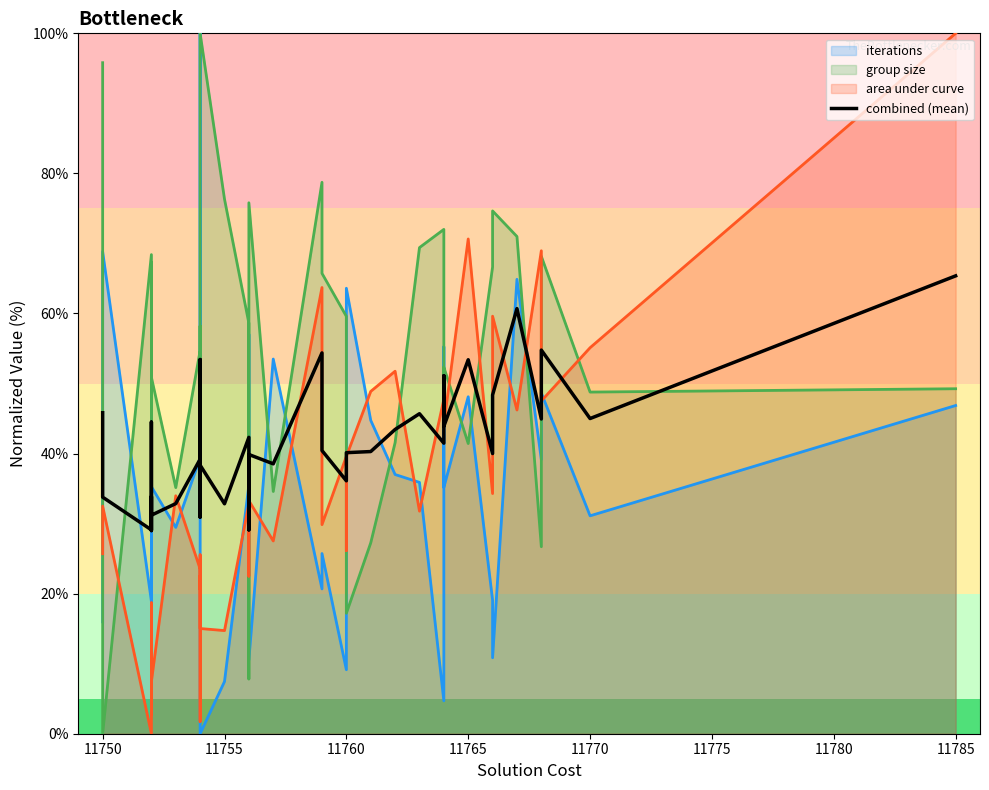

Reading right to left, what are all the values shown in this chart?

65.4	45.0	54.8	44.9	60.7	48.4	40.0	53.4	43.9	51.1	41.5	45.7	43.4	40.3	40.1	38.9	36.1	40.4	54.4	38.5	39.9	29.1	42.3	32.8	38.3	48.0	31.2	53.4	30.9	39.2	32.9	31.2	39.2	44.5	29.0	30.2	33.9	29.1	33.8	45.8